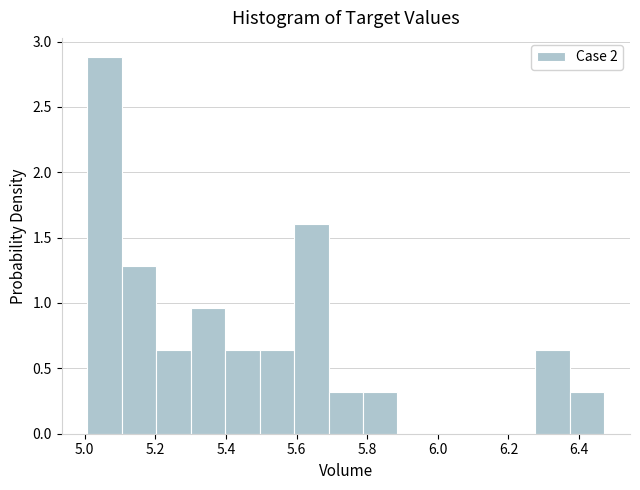

Reading left to right, list every bar in this chart as the range it spans on the x-axis followed by its height. Neither the bar edges nor the heights are printed on the chart, so give them approximately, as read against the axes.

5.00 to 5.10: 2.90
5.10 to 5.20: 1.30
5.20 to 5.30: 0.65
5.30 to 5.40: 0.95
5.40 to 5.50: 0.65
5.50 to 5.60: 0.65
5.60 to 5.70: 1.60
5.70 to 5.78: 0.30
5.78 to 5.88: 0.30
5.88 to 5.98: 0
5.98 to 6.08: 0
6.08 to 6.18: 0
6.18 to 6.28: 0
6.28 to 6.38: 0.65
6.38 to 6.48: 0.30